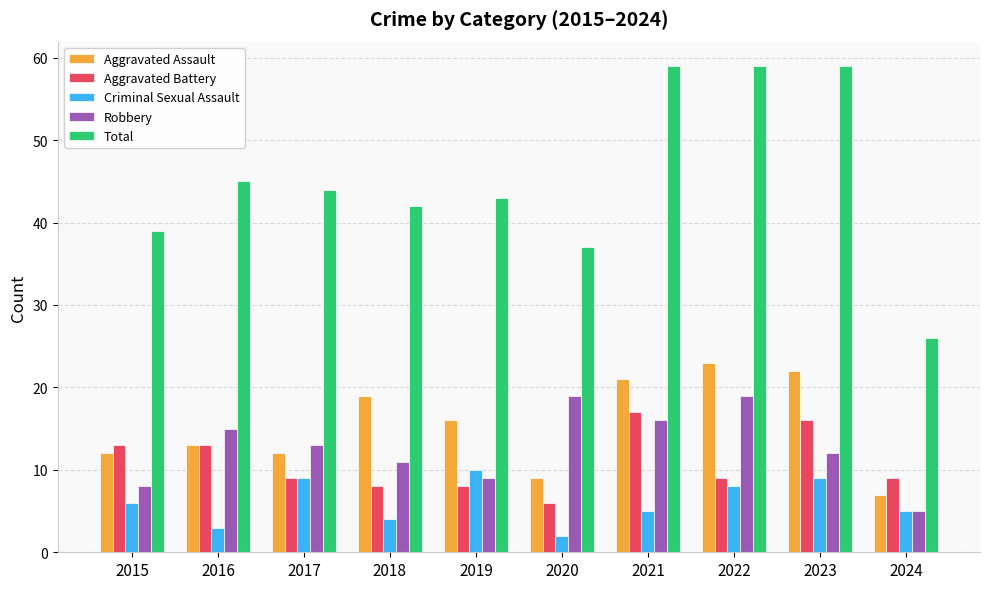

Is the value of Robbery at 2020 greater than the value of Total at 2020?

No